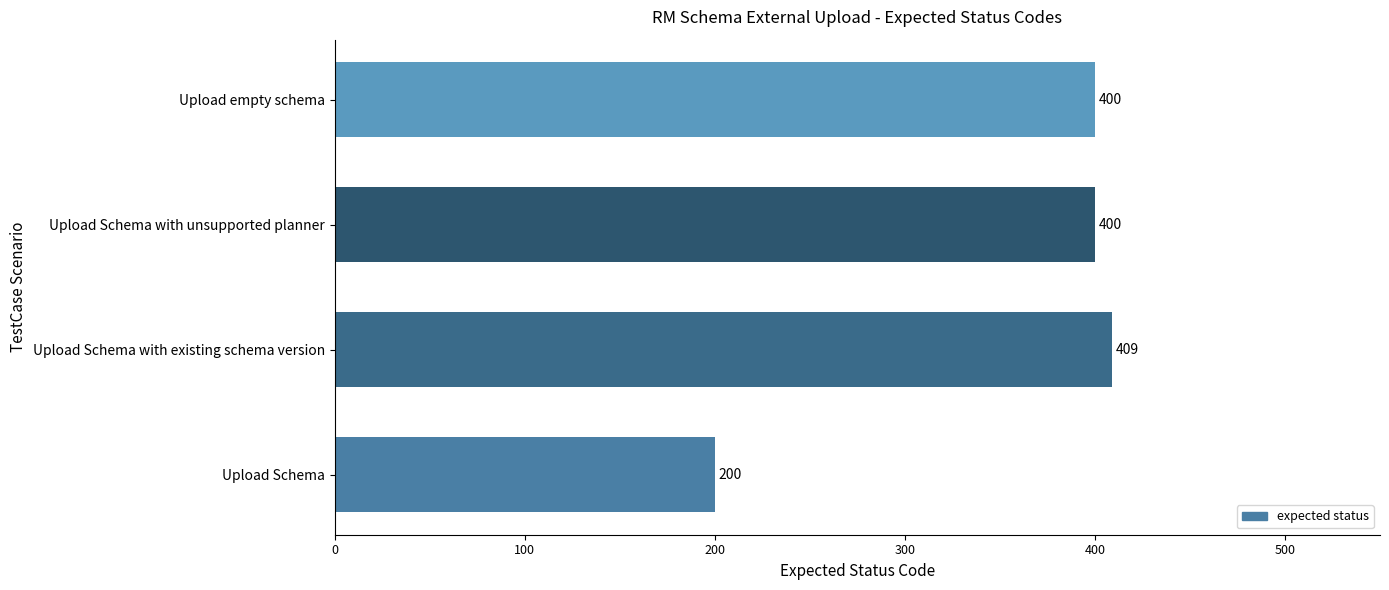

What is the ratio of the value at Upload empty schema to the value at Upload Schema with existing schema version?

1.0